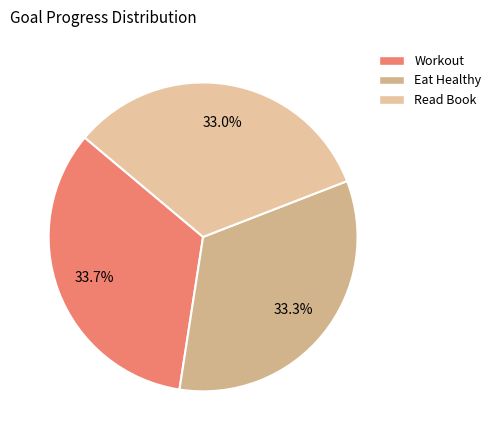

Rank the categories by value from lowest to highest.

Read Book, Eat Healthy, Workout